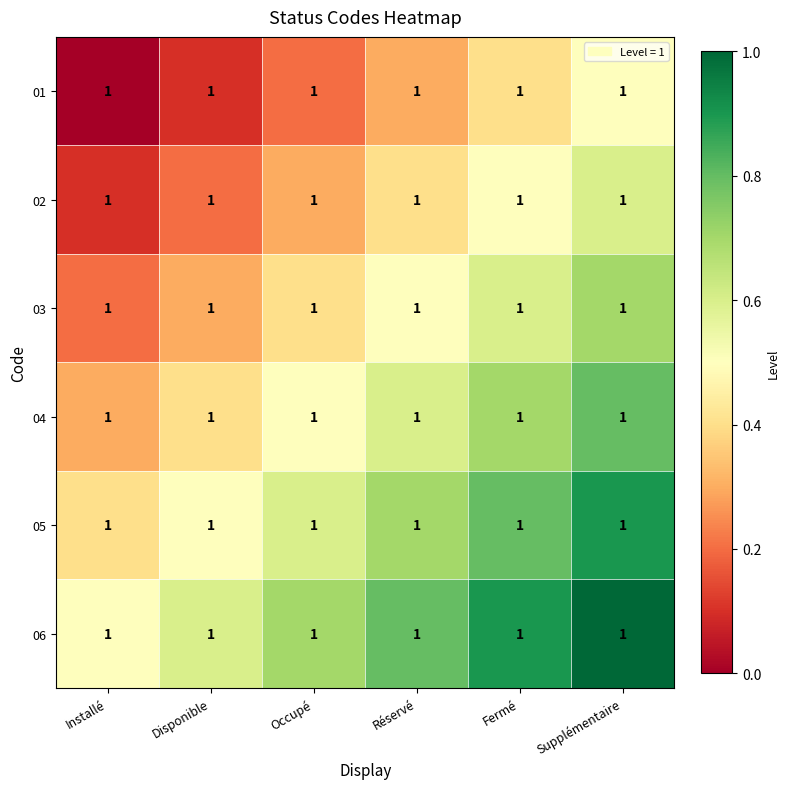

The 06 series shows 0.5 at Réservé. True or false?

False